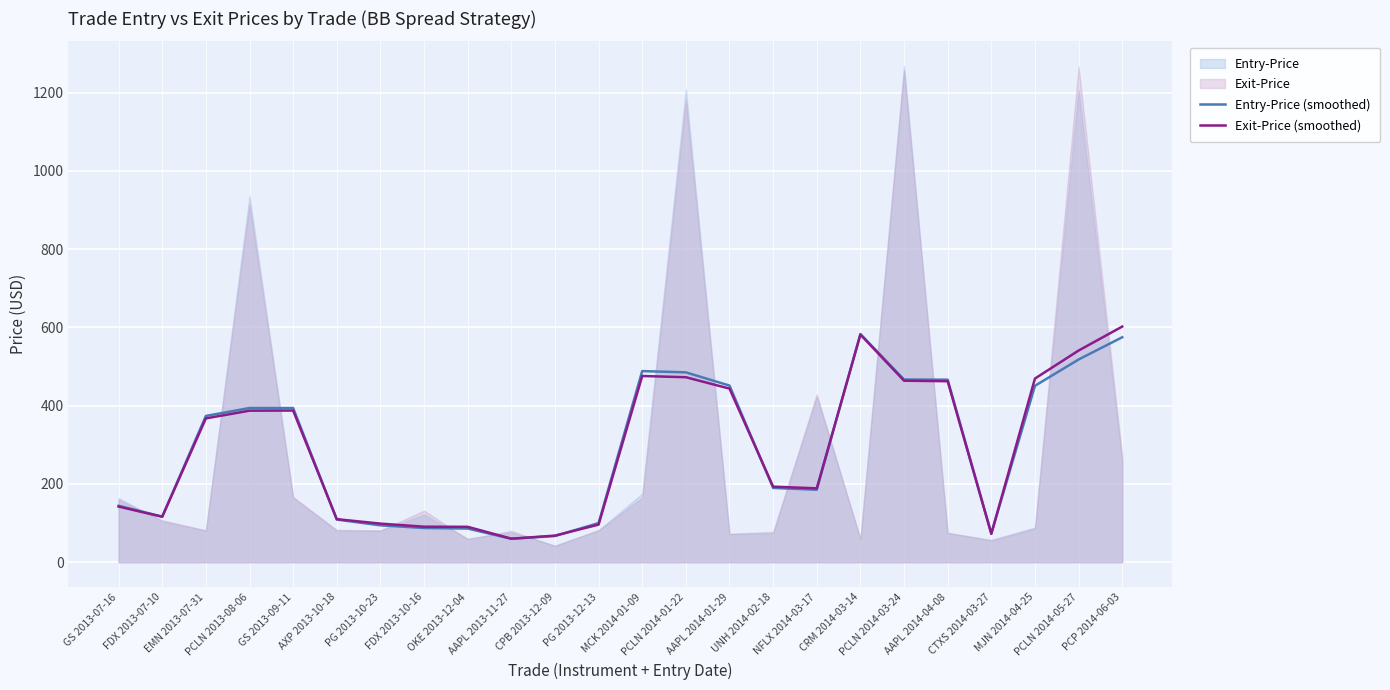

What is the label of the 2nd point from the right?

PCLN 2014-05-27